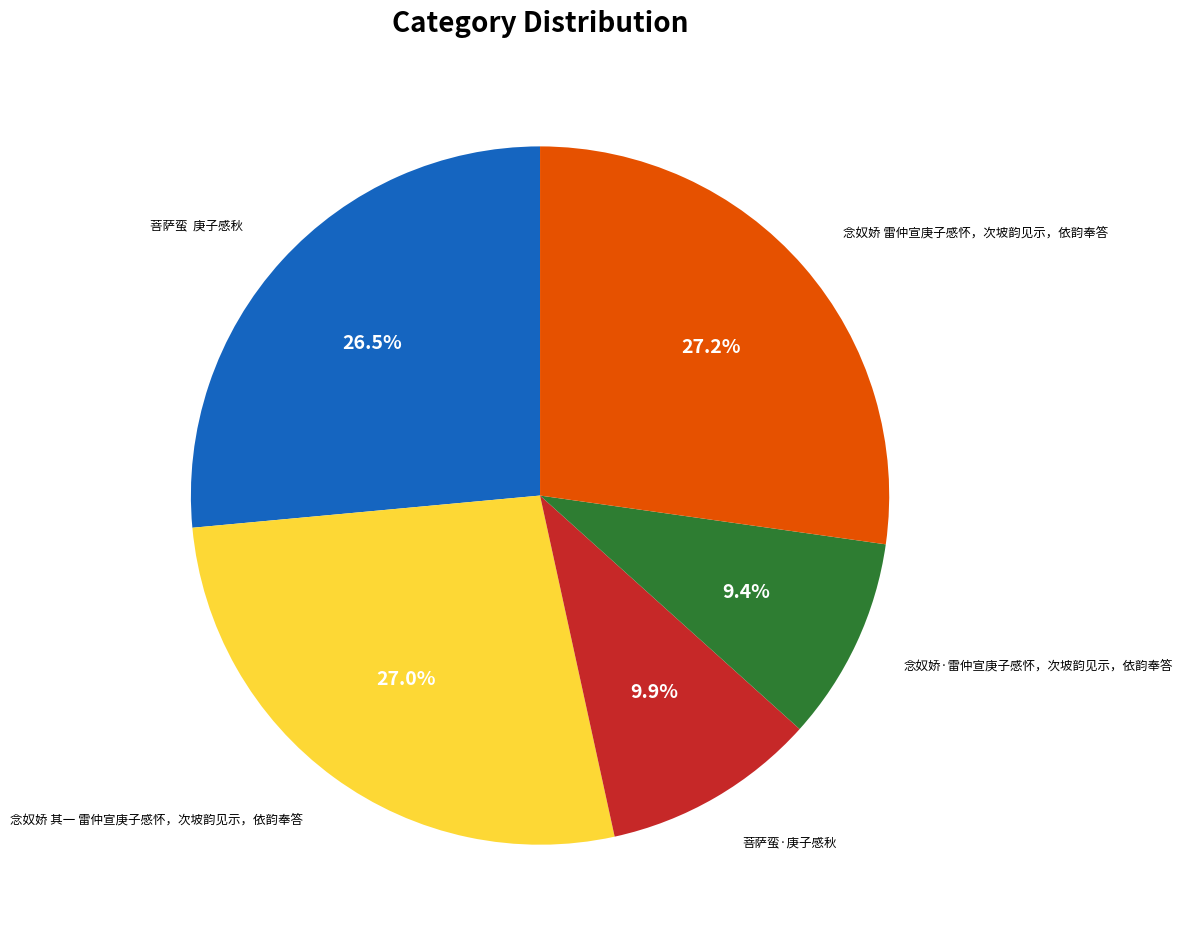

Does any single category account for the majority?

No